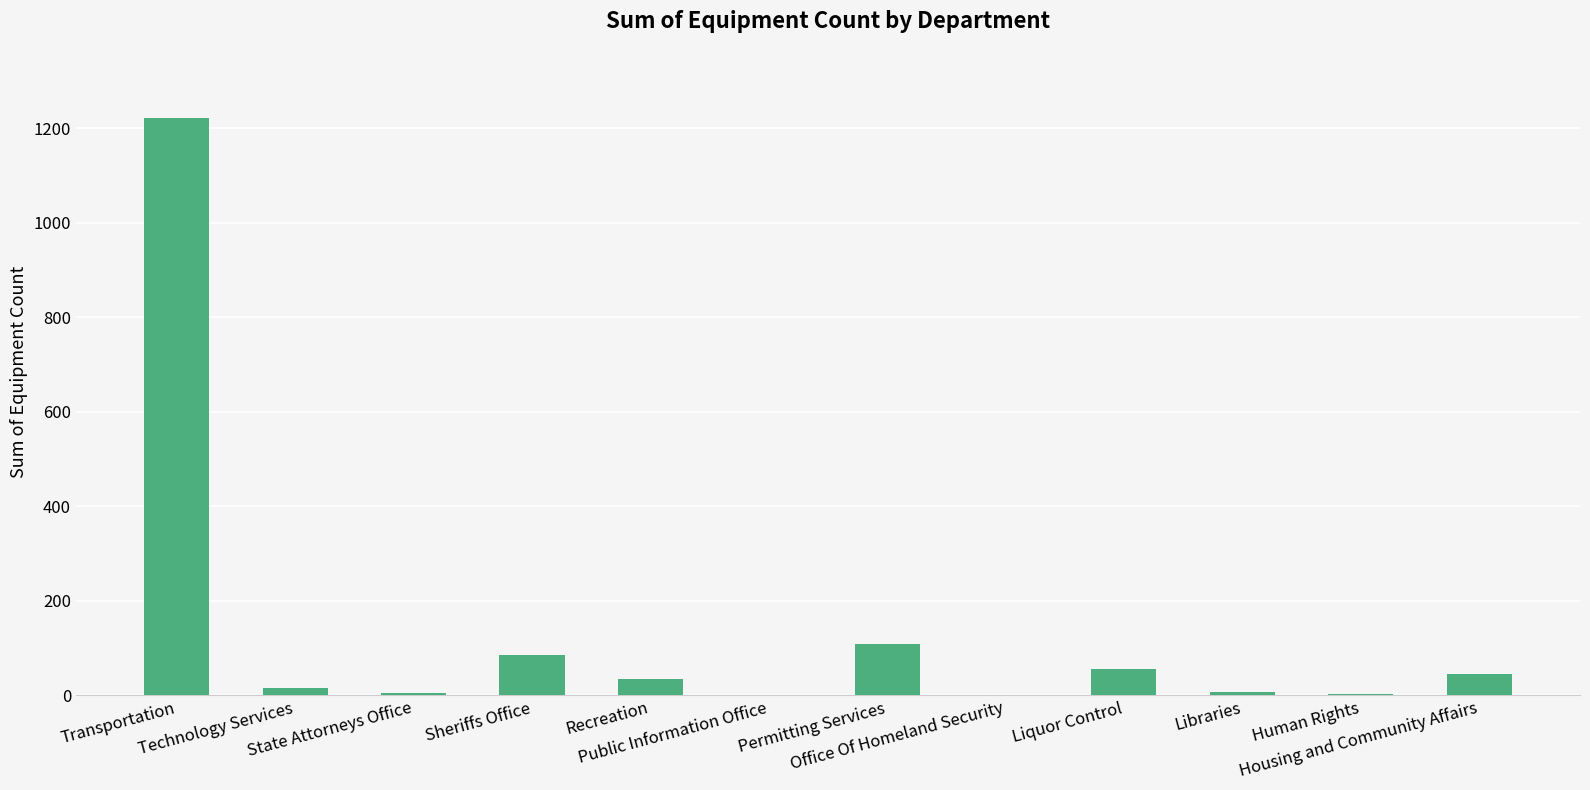

Does the chart contain stacked bars?

No